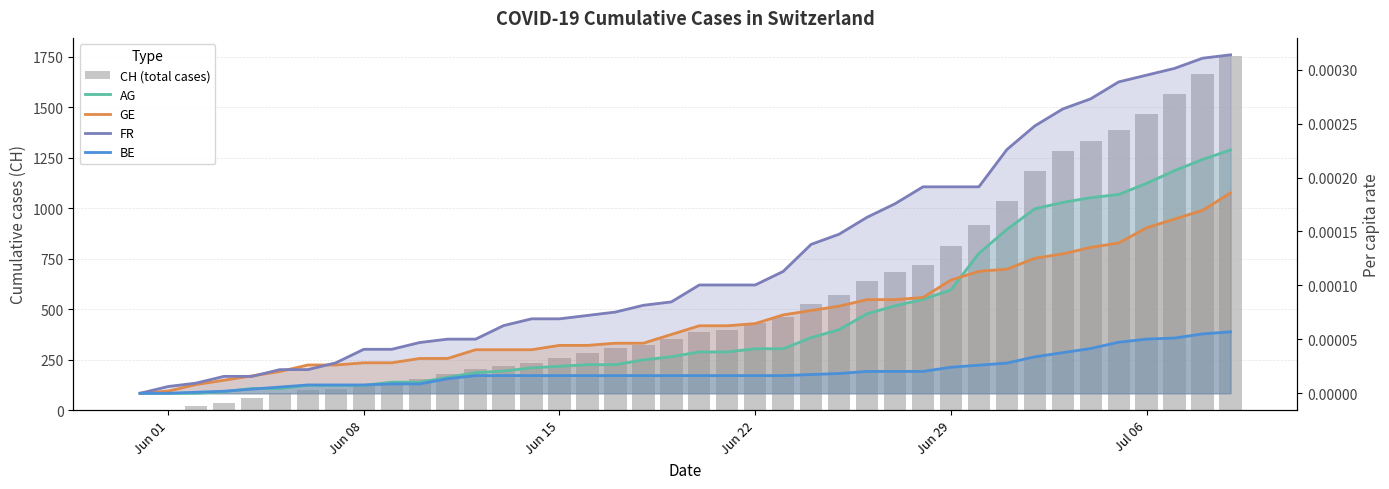

Does the chart contain any negative values?

No